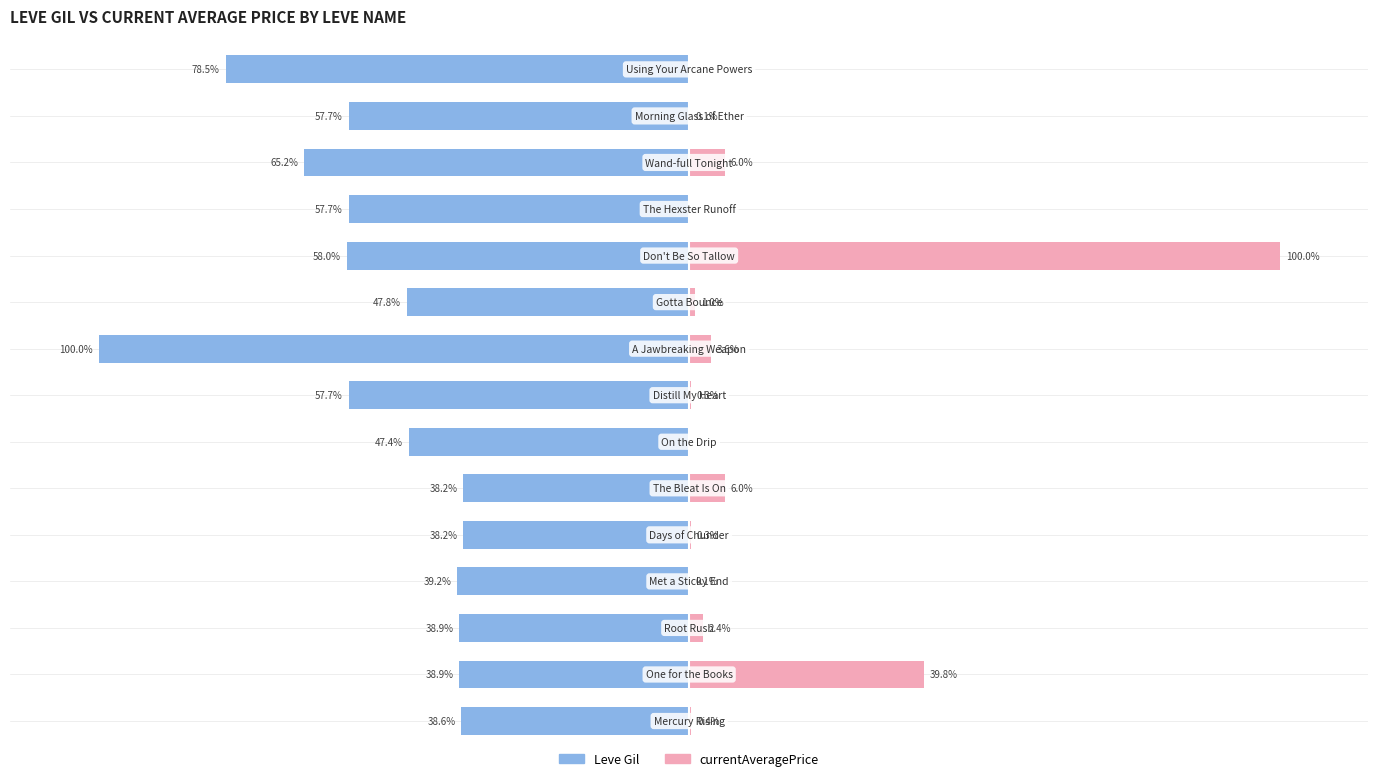

Are the bars horizontal?

Yes